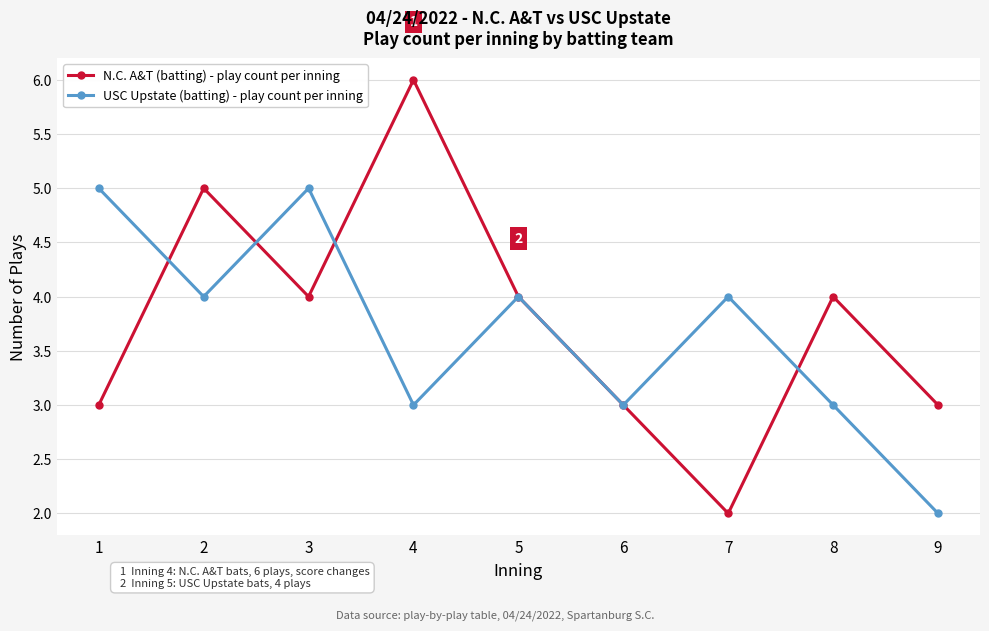

Is it true that USC Upstate (batting) - play count per inning equals 1 at 9?

False